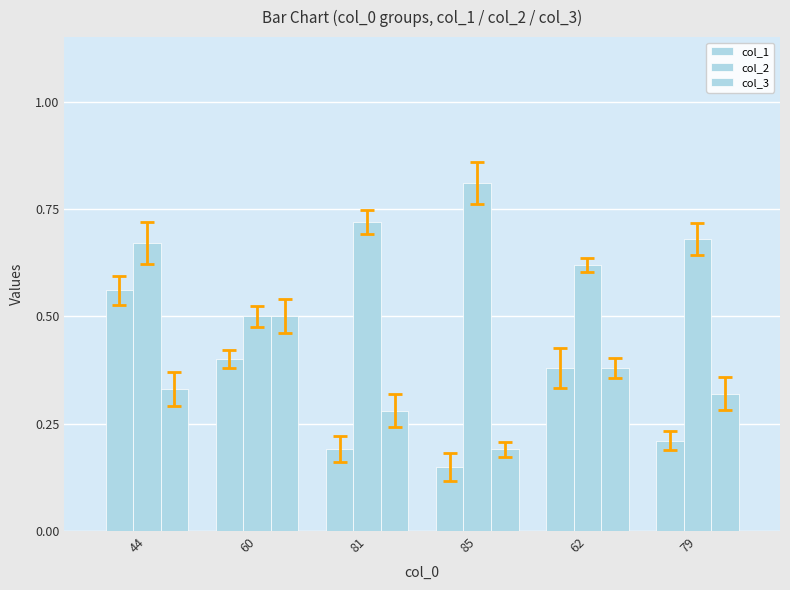

Reading left to right, transcribe all the data shown in this chart.

col_1: 0.6	0.4	0.2	0.1	0.4	0.2
col_2: 0.7	0.5	0.7	0.8	0.6	0.7
col_3: 0.3	0.5	0.3	0.2	0.4	0.3